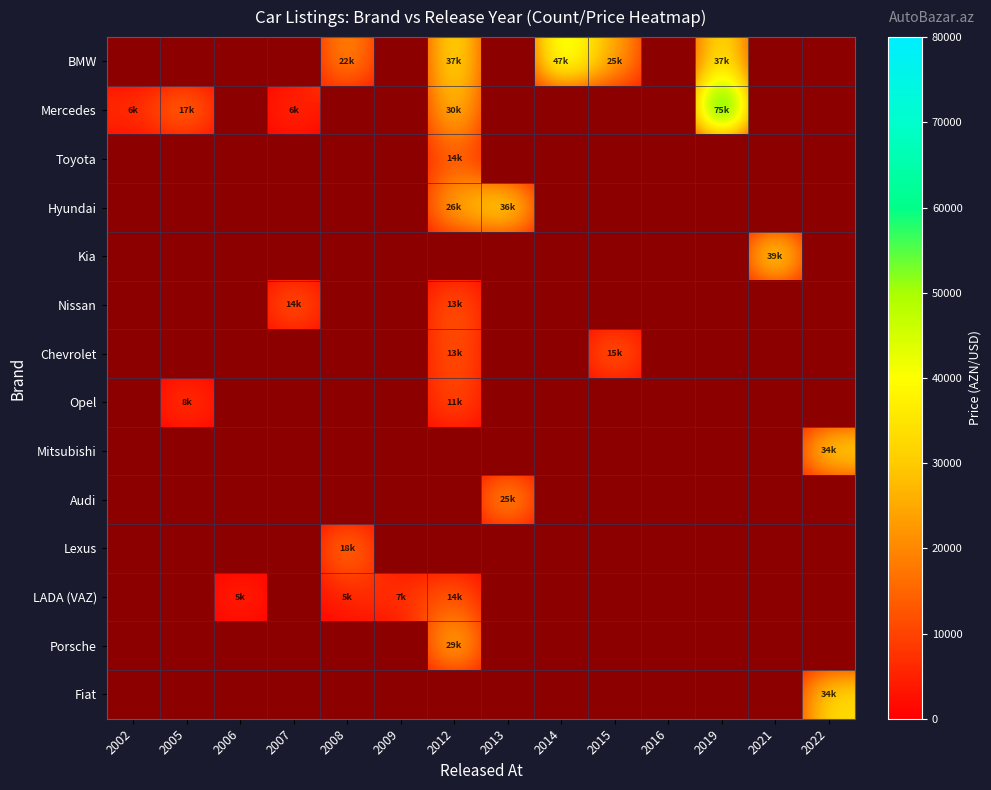

Reading left to right, list all the values displayed in this chart.

BMW: 2002=0	2005=0	2006=0	2007=0	2008=22500	2009=0	2012=37000	2013=0	2014=47000	2015=25000	2016=0	2019=37999	2021=0	2022=0
Mercedes: 2002=6800	2005=17500	2006=0	2007=6700	2008=0	2009=0	2012=30500	2013=0	2014=0	2015=0	2016=0	2019=75000	2021=0	2022=0
Toyota: 2002=0	2005=0	2006=0	2007=0	2008=0	2009=0	2012=14400	2013=0	2014=0	2015=0	2016=0	2019=0	2021=0	2022=0
Hyundai: 2002=0	2005=0	2006=0	2007=0	2008=0	2009=0	2012=26800	2013=36500	2014=0	2015=0	2016=0	2019=0	2021=0	2022=0
Kia: 2002=0	2005=0	2006=0	2007=0	2008=0	2009=0	2012=0	2013=0	2014=0	2015=0	2016=0	2019=0	2021=39900	2022=0
Nissan: 2002=0	2005=0	2006=0	2007=14700	2008=0	2009=0	2012=13800	2013=0	2014=0	2015=0	2016=0	2019=0	2021=0	2022=0
Chevrolet: 2002=0	2005=0	2006=0	2007=0	2008=0	2009=0	2012=13200	2013=0	2014=0	2015=15400	2016=0	2019=0	2021=0	2022=0
Opel: 2002=0	2005=8600	2006=0	2007=0	2008=0	2009=0	2012=11800	2013=0	2014=0	2015=0	2016=0	2019=0	2021=0	2022=0
Mitsubishi: 2002=0	2005=0	2006=0	2007=0	2008=0	2009=0	2012=0	2013=0	2014=0	2015=0	2016=0	2019=0	2021=0	2022=34900
Audi: 2002=0	2005=0	2006=0	2007=0	2008=0	2009=0	2012=0	2013=25500	2014=0	2015=0	2016=0	2019=0	2021=0	2022=0
Lexus: 2002=0	2005=0	2006=0	2007=0	2008=18800	2009=0	2012=0	2013=0	2014=0	2015=0	2016=0	2019=0	2021=0	2022=0
LADA (VAZ): 2002=0	2005=0	2006=5500	2007=0	2008=5800	2009=7450	2012=14000	2013=0	2014=0	2015=0	2016=0	2019=0	2021=0	2022=0
Porsche: 2002=0	2005=0	2006=0	2007=0	2008=0	2009=0	2012=29500	2013=0	2014=0	2015=0	2016=0	2019=0	2021=0	2022=0
Fiat: 2002=0	2005=0	2006=0	2007=0	2008=0	2009=0	2012=0	2013=0	2014=0	2015=0	2016=0	2019=0	2021=0	2022=34000